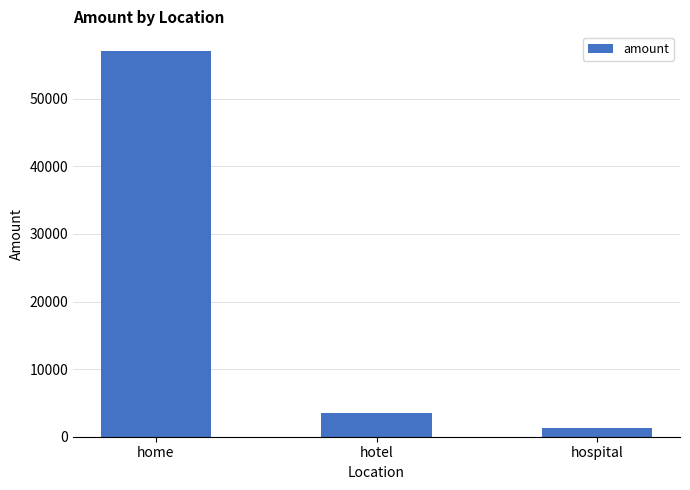

How many values are below 3456?

1